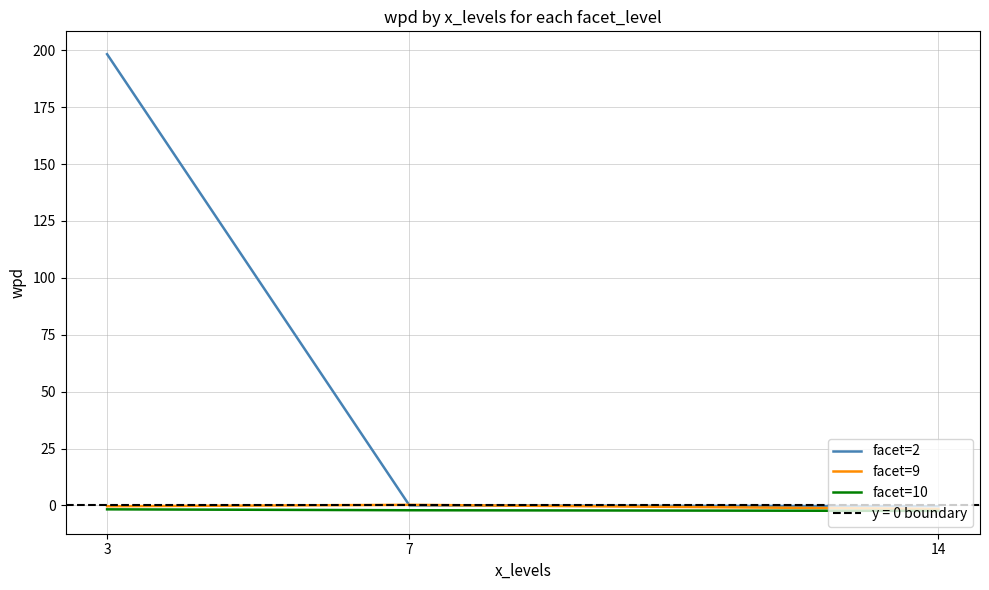

What is the approximate value of facet=2 at 14?

-0.3